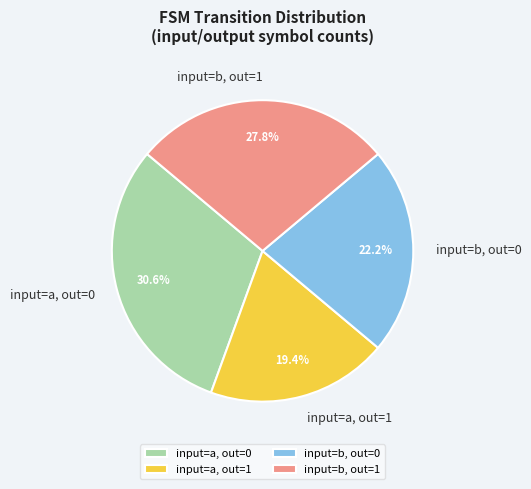

Which category has the smallest portion of the pie?

input=a, out=1